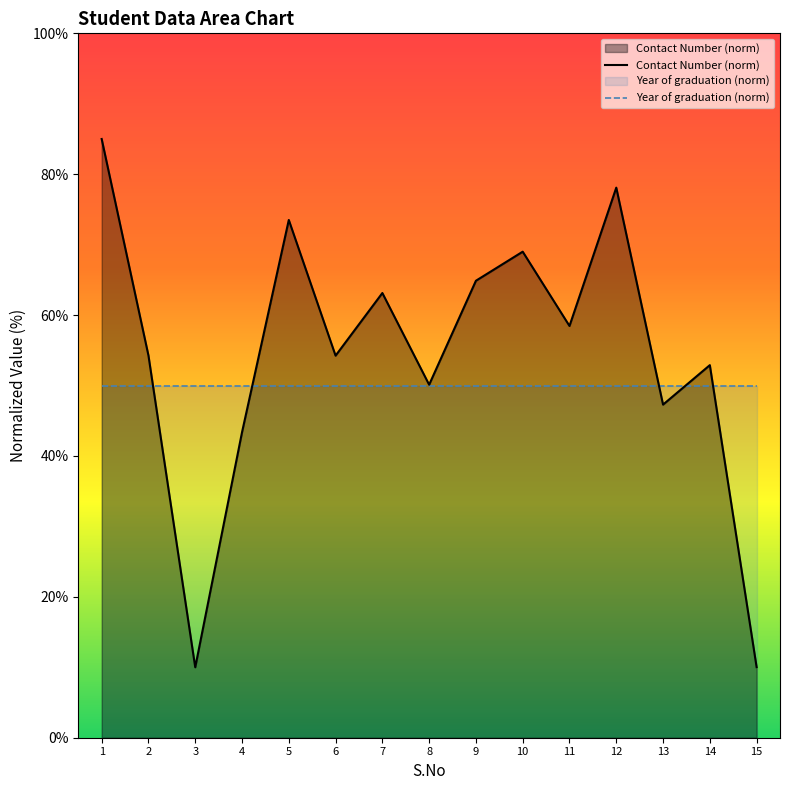

What is the difference between the maximum and second lowest values?

75.0